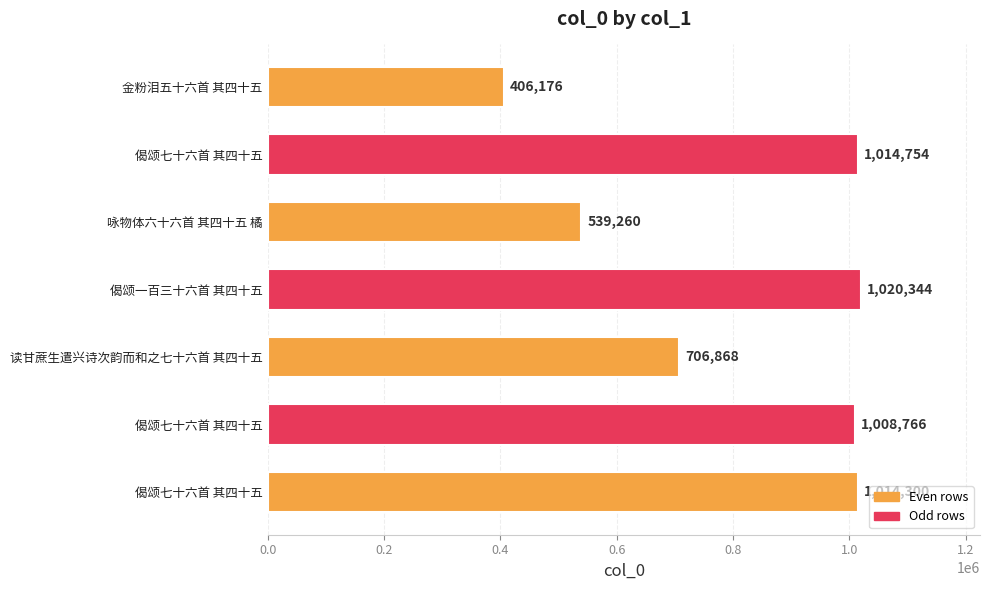

Count the number of data series in this chart.

1